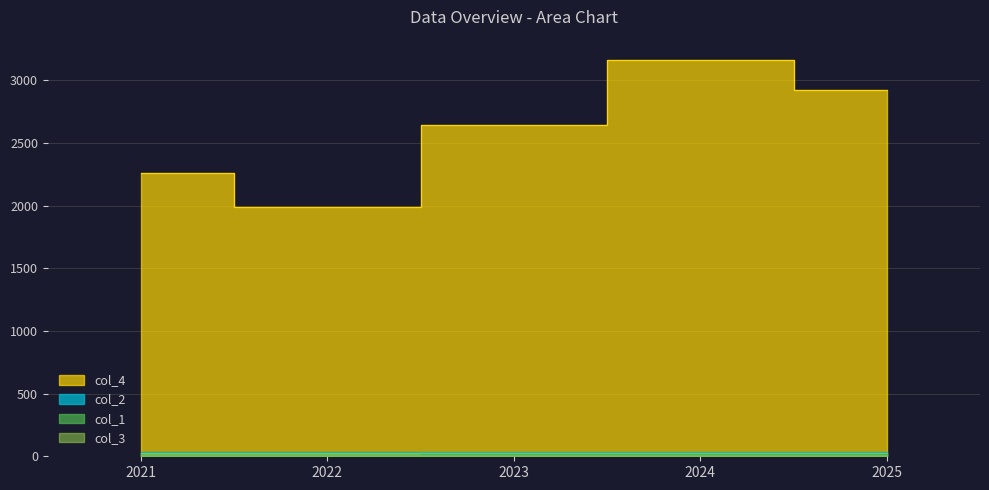

What value does the col_4 series have at 2023?

2642.3